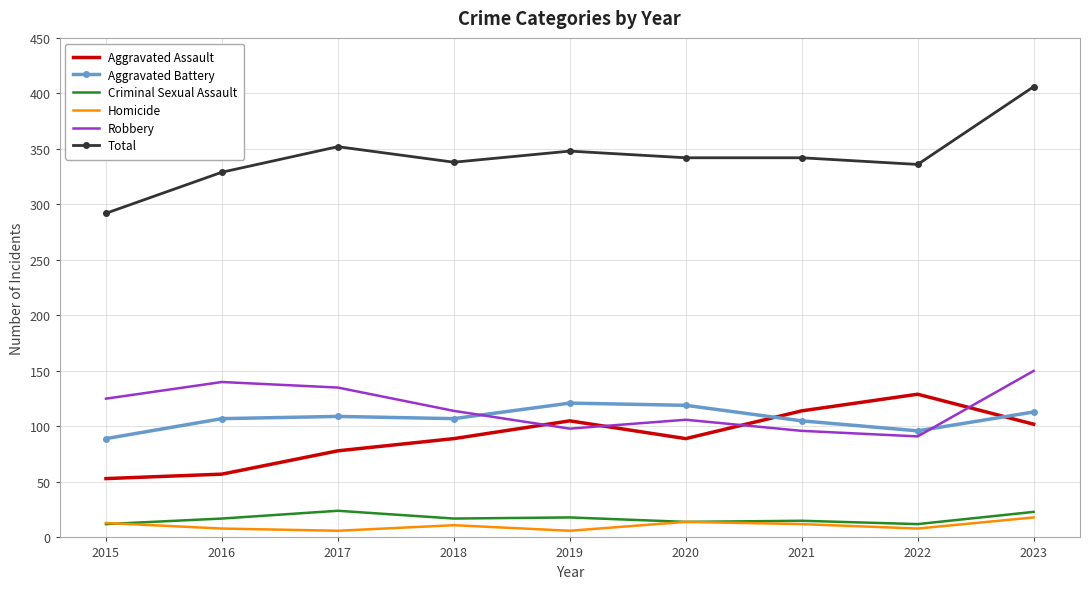

At which category is the sum across all series the highest?

2023